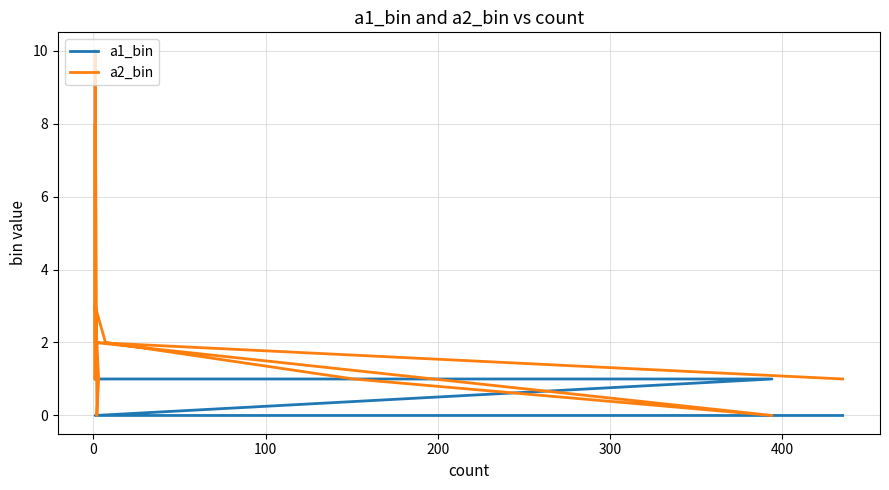

The a1_bin series shows 1 at 100. True or false?

True